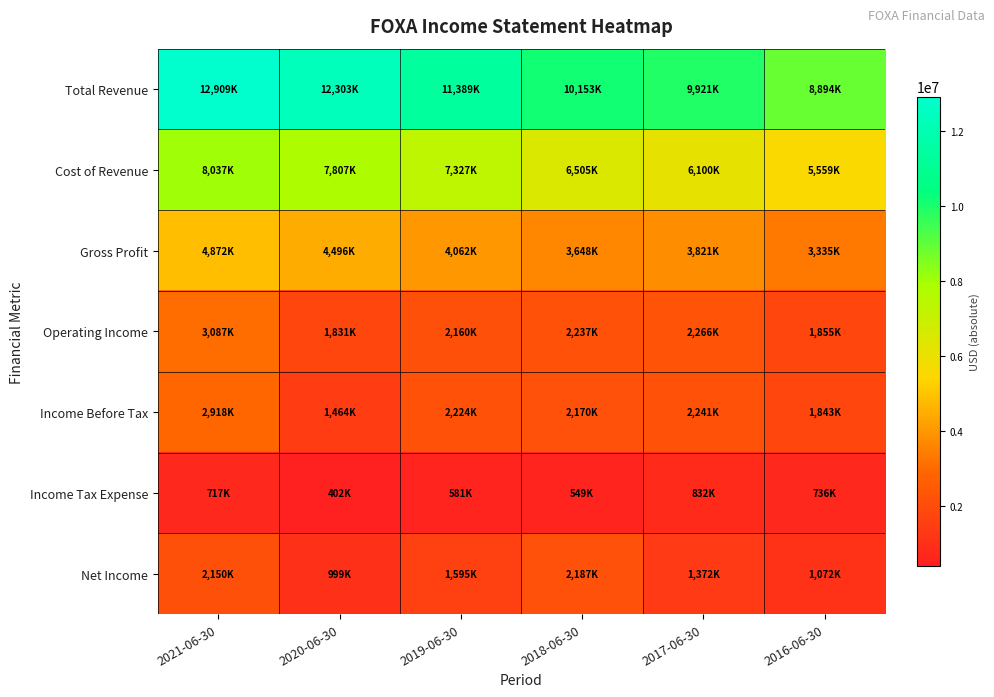

At how many categories does at least one series exceed 9385382?

5